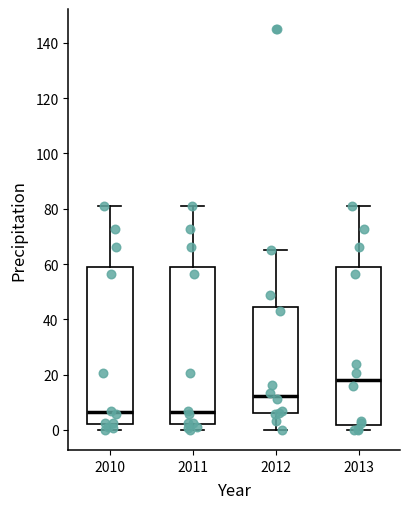

Where does the upper whisker of the box at x = 2013 end on the y-axis? The values are not printed on the chart, so give them approximately, as read against the axis.

82